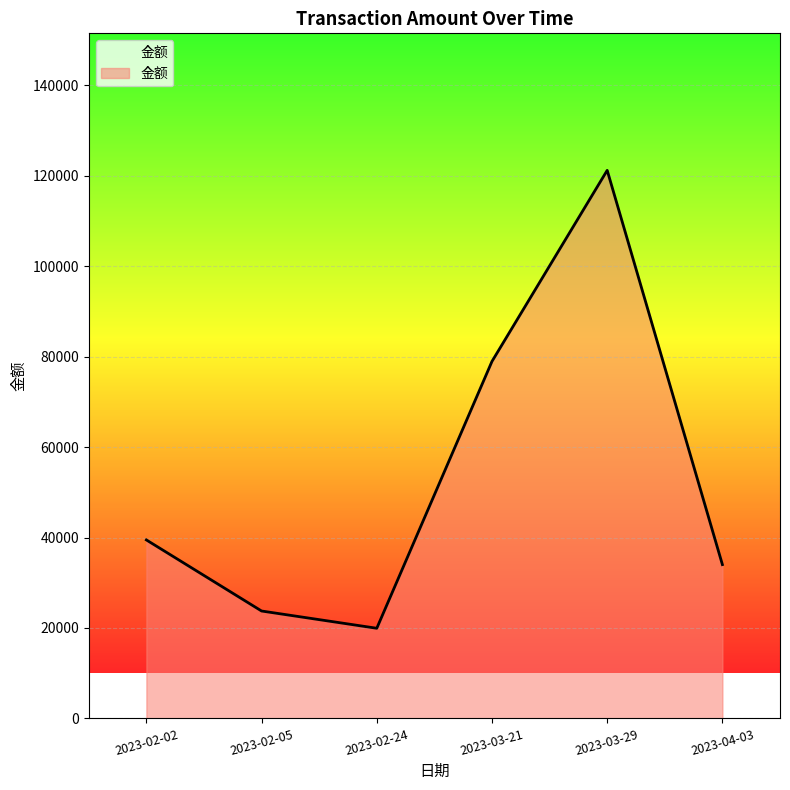

At which label is the value closest to 70584?

2023-03-21